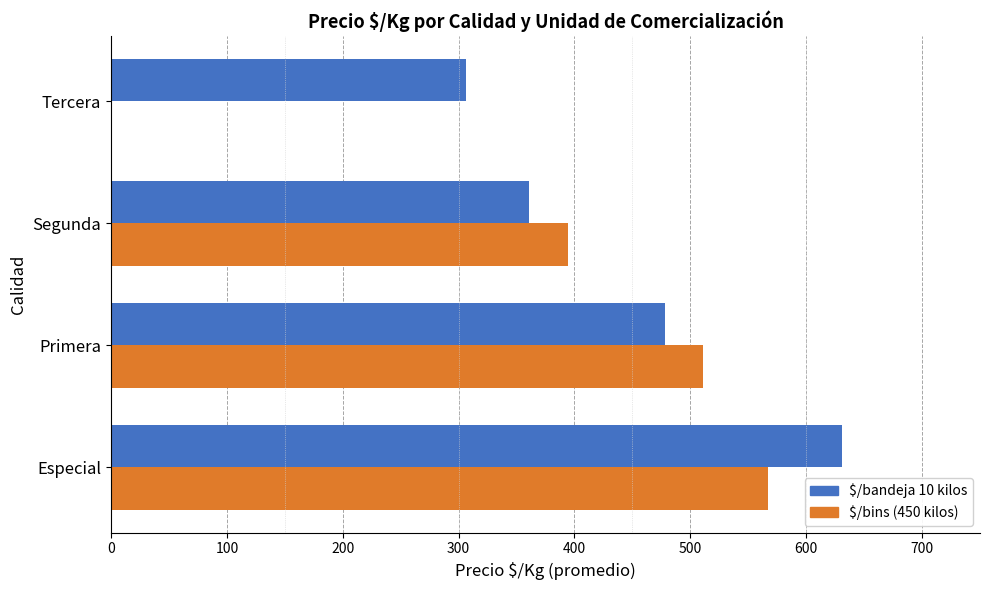

Between Especial and Primera, which series saw the biggest shift?

$/bandeja 10 kilos